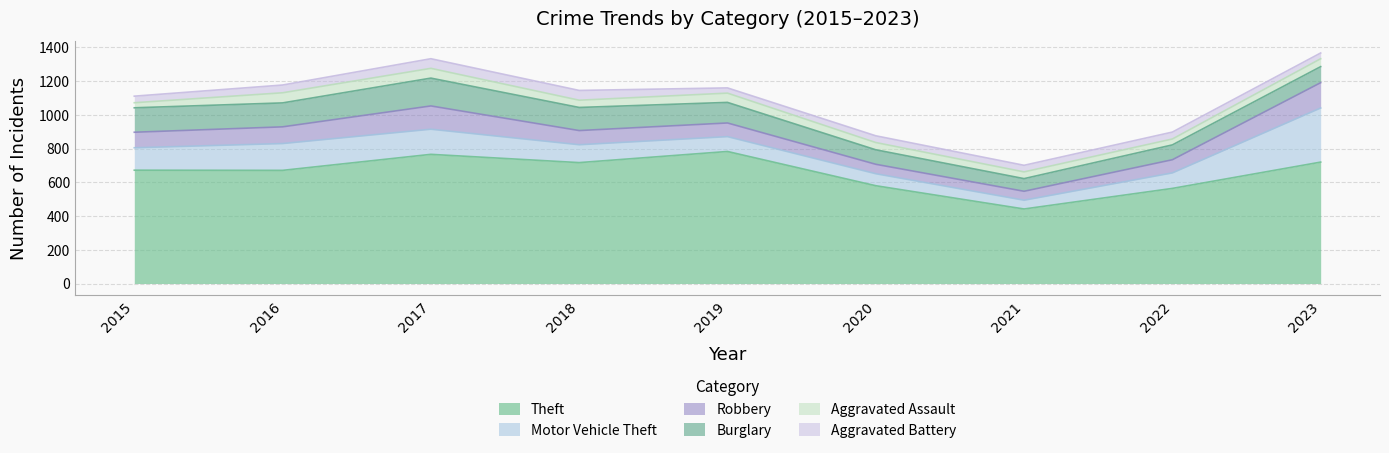

Which series has the widest spread of values?

Theft